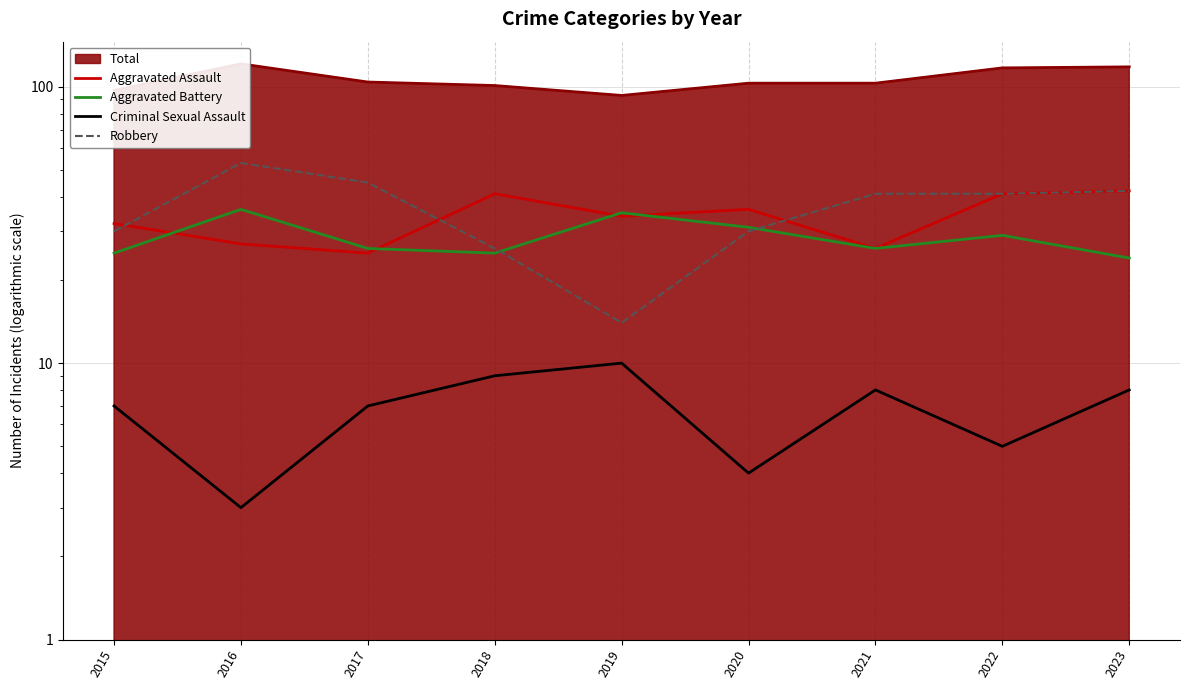

The value of Robbery at 2022 is 58. True or false?

False